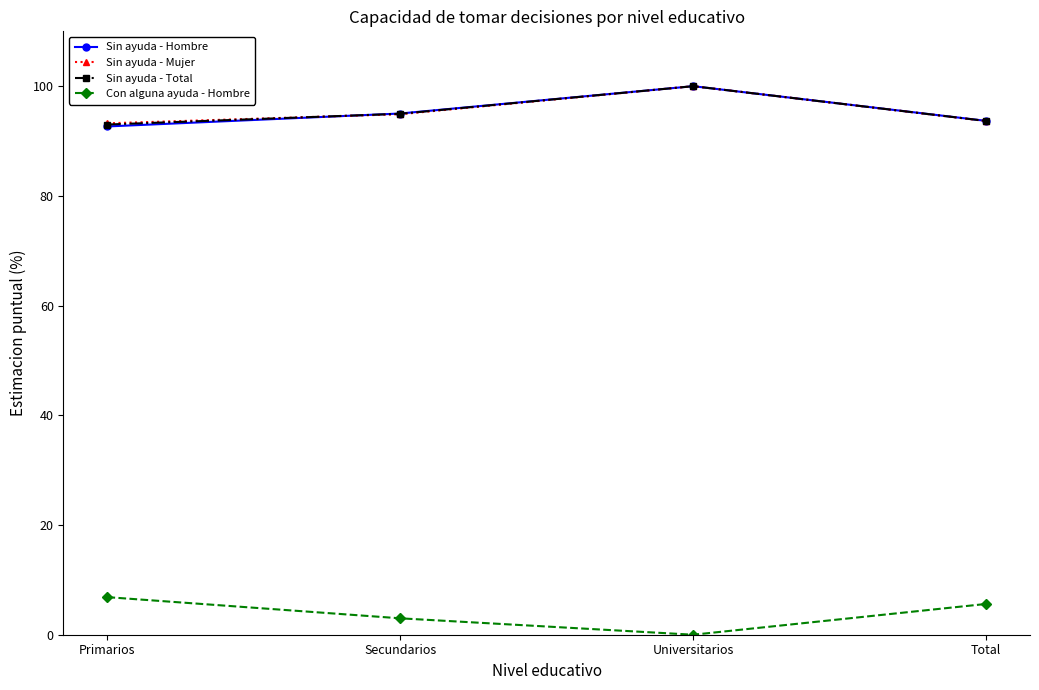

What is the total value across all series at Primarios?

285.8